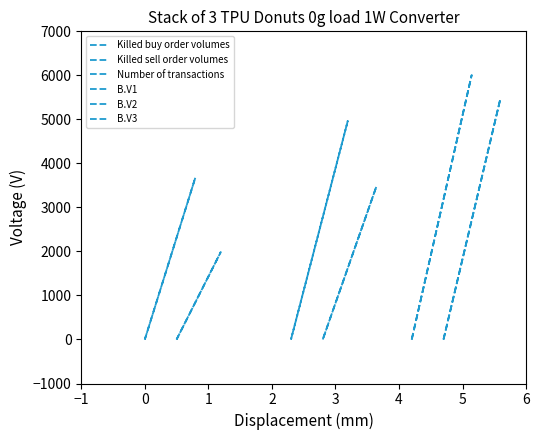

True or false: Killed sell order volumes and B.V1 cross at least once.

False